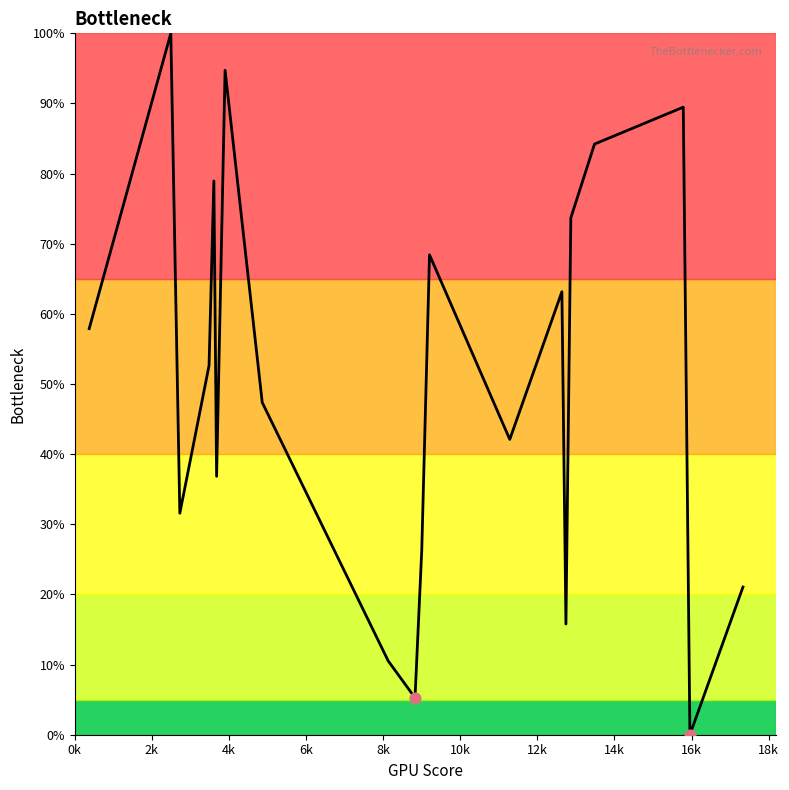

What is the difference between the maximum and minimum values?

100.0